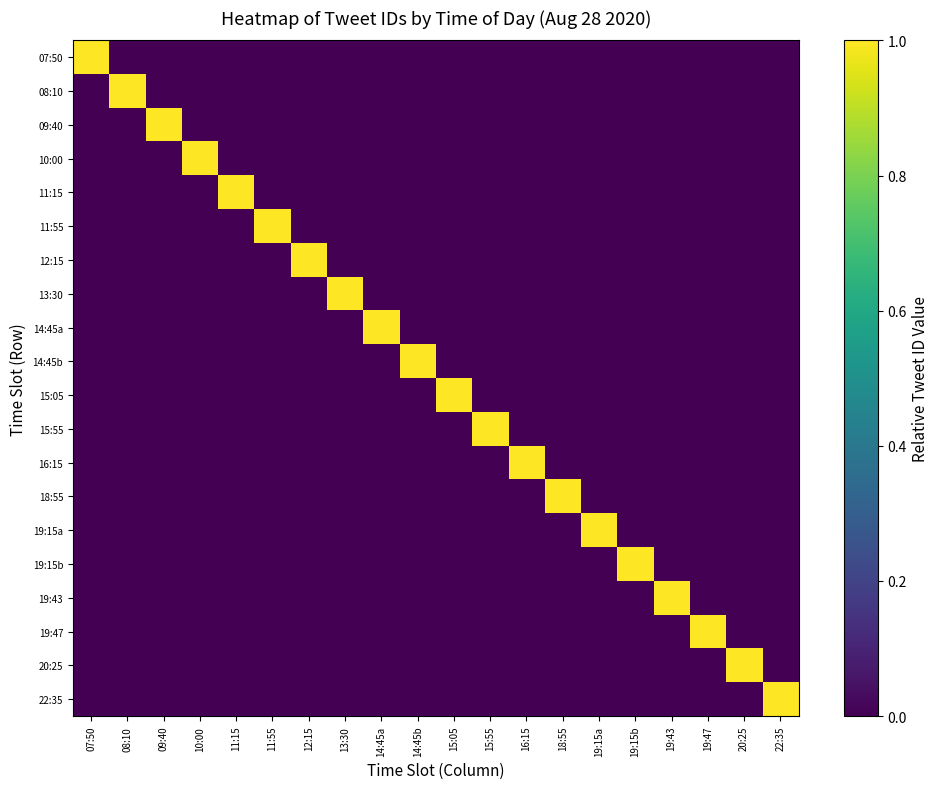

At which category is the sum across all series the highest?

22:35